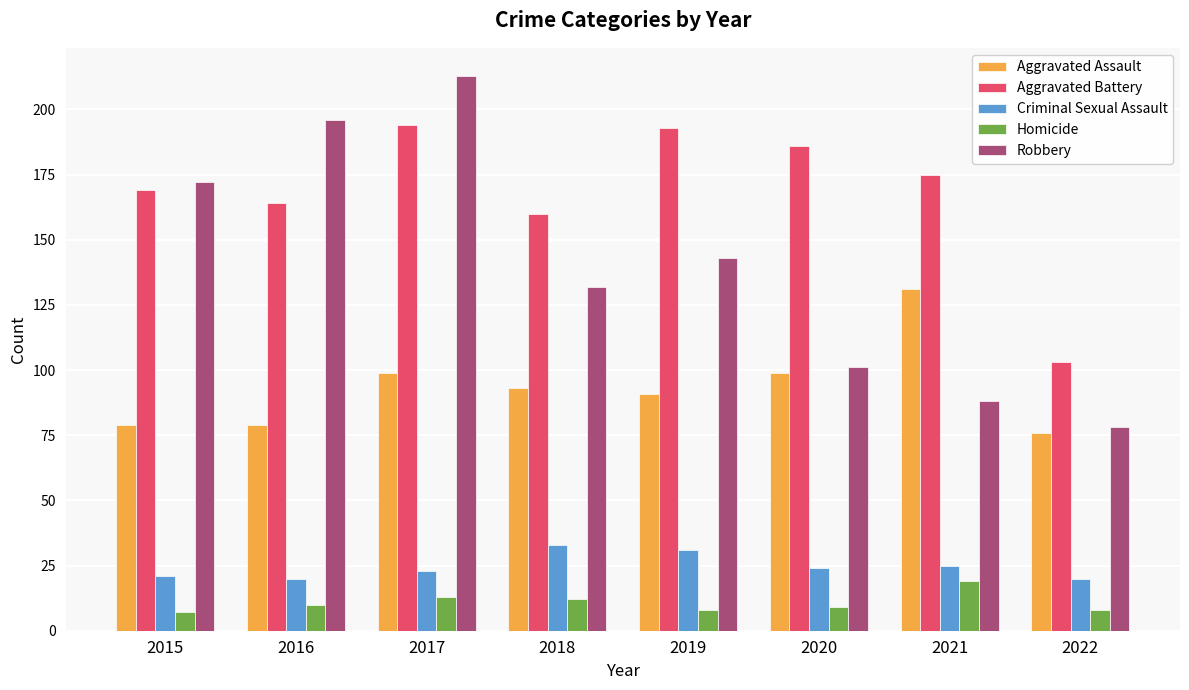

How many data points does each series have?

8